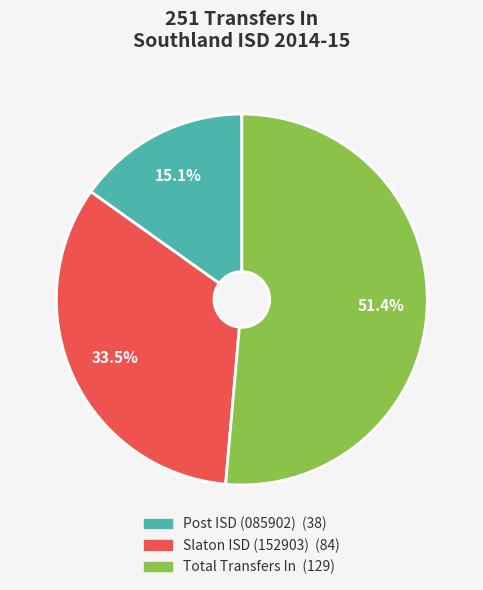

Is there a majority slice in this chart?

Yes